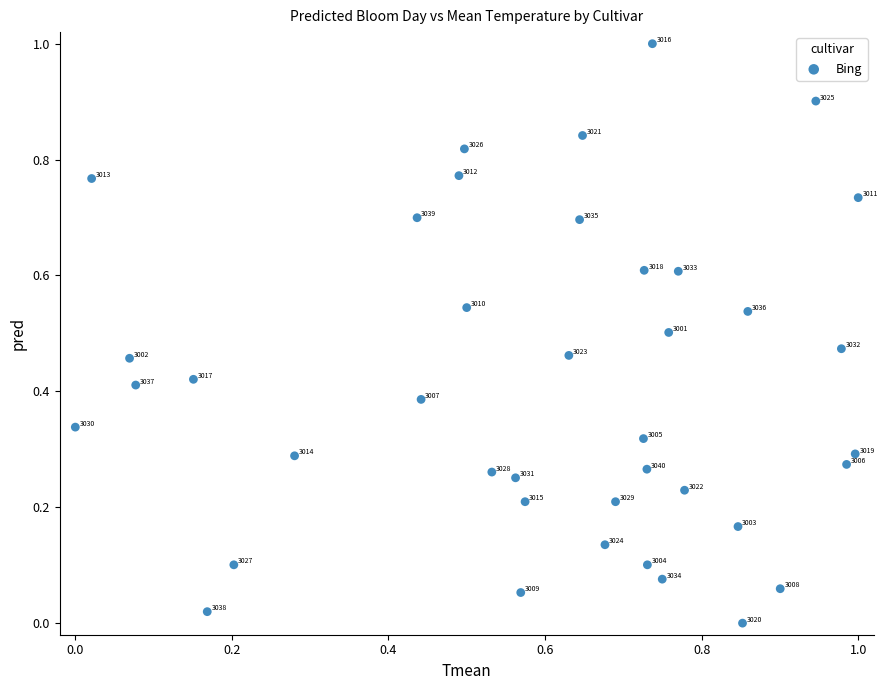

What is the range of X values (max minus min)?

1.0